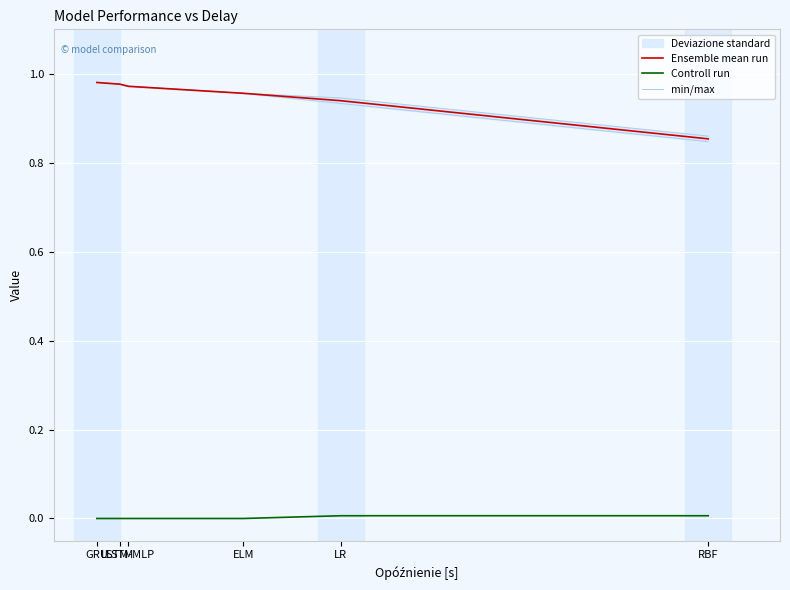

Is the value of Ensemble mean run at LSTM-MLP greater than the value of Controll run at ELM?

Yes